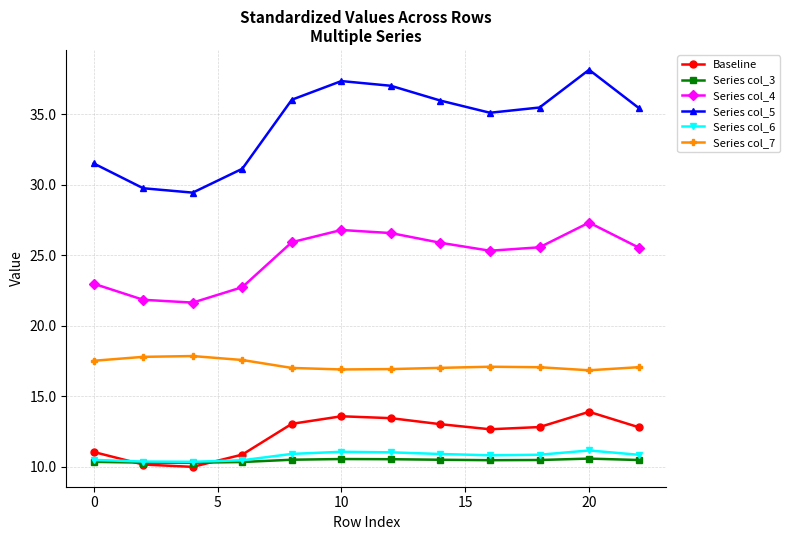

Which series has the largest total across all categories?

Series col_5